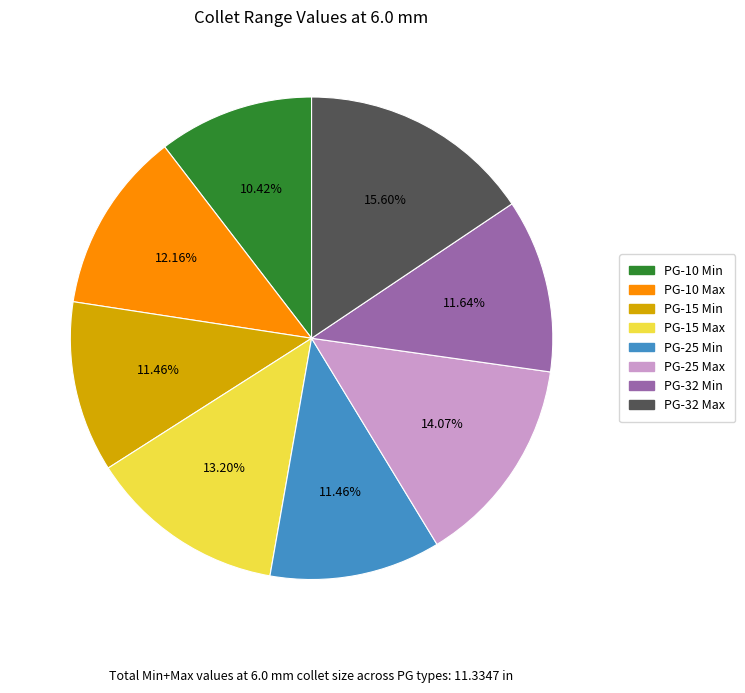

How many segments does this pie chart have?

8